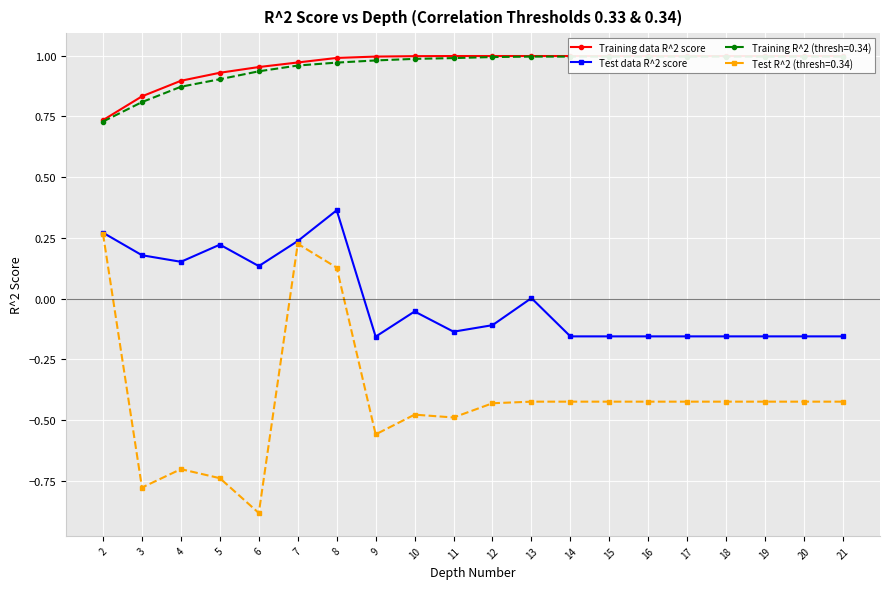

Rank the series at 8 from lowest to highest value.

Test data R^2 score, Training data R^2 score